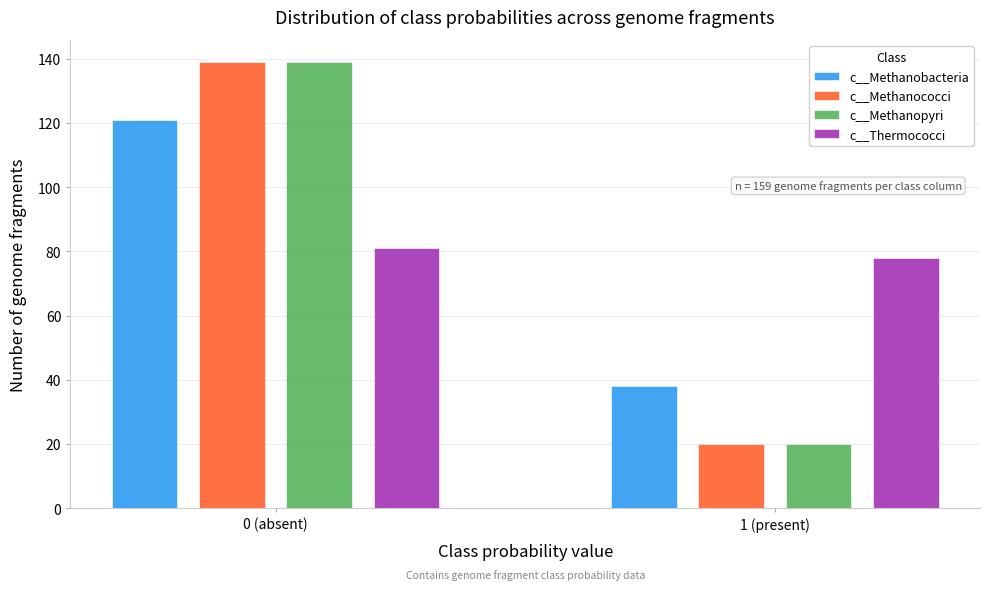

Reading left to right, what are all the values shown in this chart?

c__Methanobacteria: 0 (absent)=121	1 (present)=38
c__Methanococci: 0 (absent)=139	1 (present)=20
c__Methanopyri: 0 (absent)=139	1 (present)=20
c__Thermococci: 0 (absent)=81	1 (present)=78